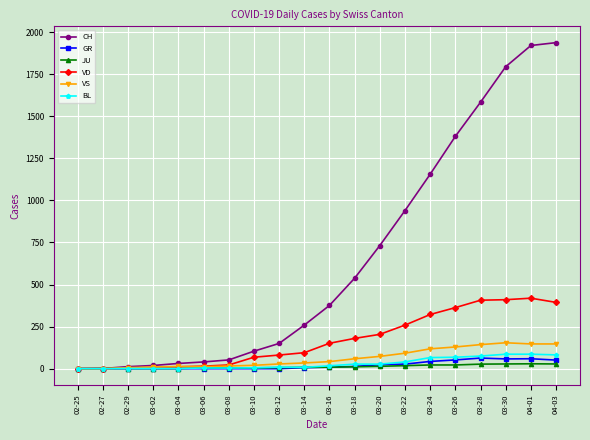

Which series changed the most between 03-12 and 03-14?

CH